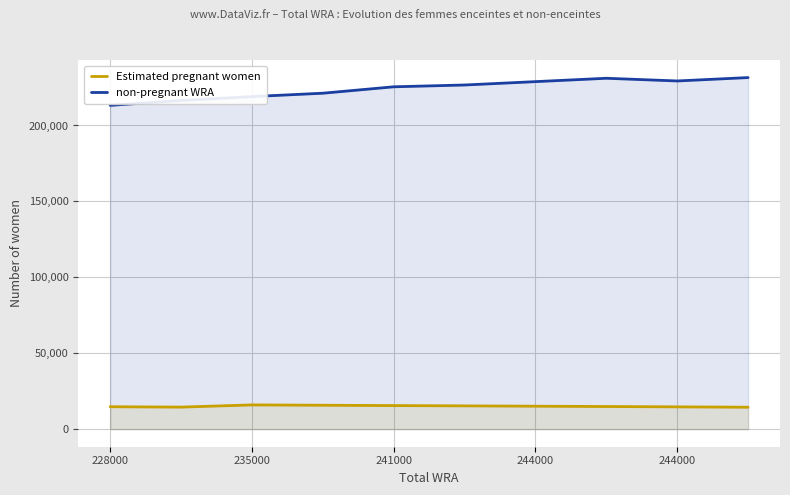

What are all the series names shown in the legend?

Estimated pregnant women, non-pregnant WRA